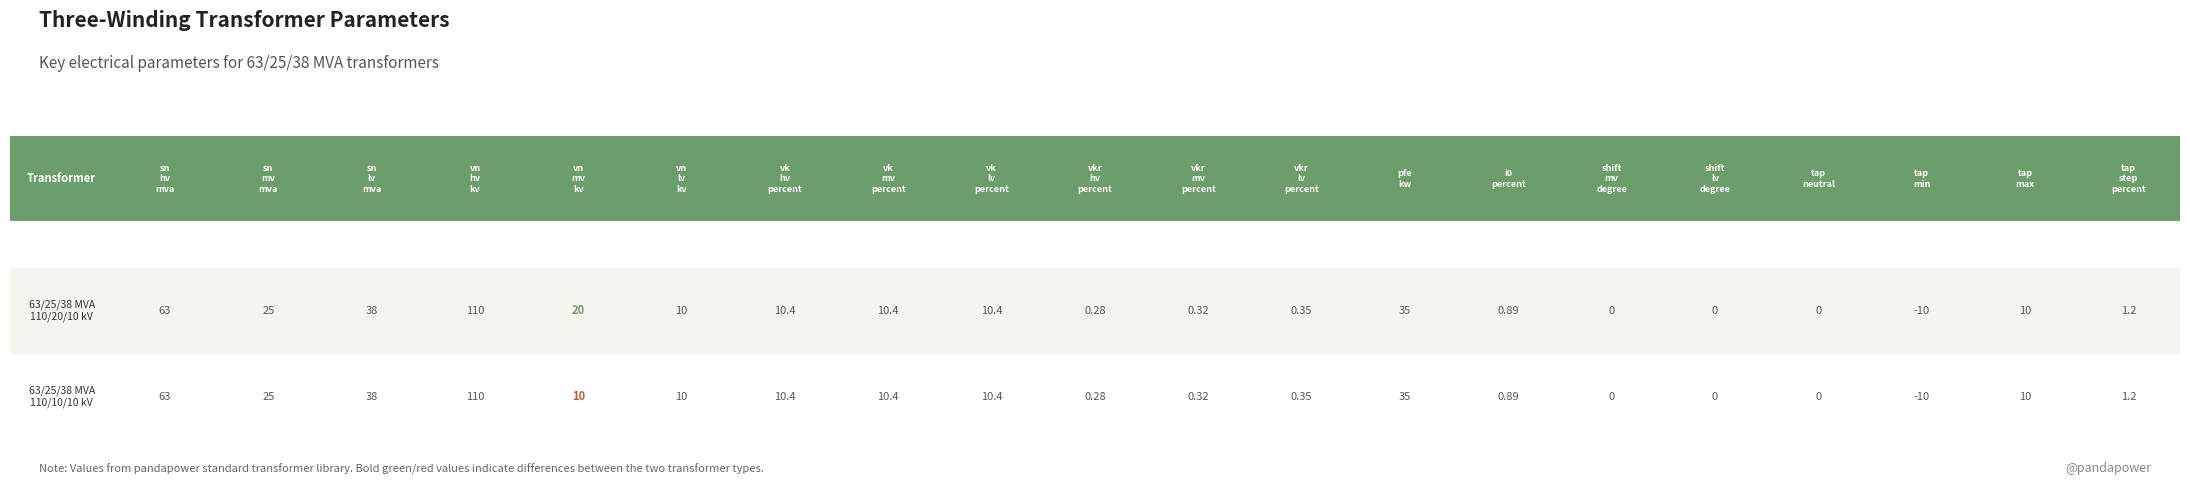

List the labels in order of 63/25/38 MVA 110/10/10 kV value, largest first.

vn_hv_kv, sn_hv_mva, sn_lv_mva, pfe_kw, sn_mv_mva, vk_hv_percent, vk_mv_percent, vk_lv_percent, vn_mv_kv, vn_lv_kv, tap_max, tap_step_percent, i0_percent, vkr_lv_percent, vkr_mv_percent, vkr_hv_percent, shift_mv_degree, shift_lv_degree, tap_neutral, tap_min